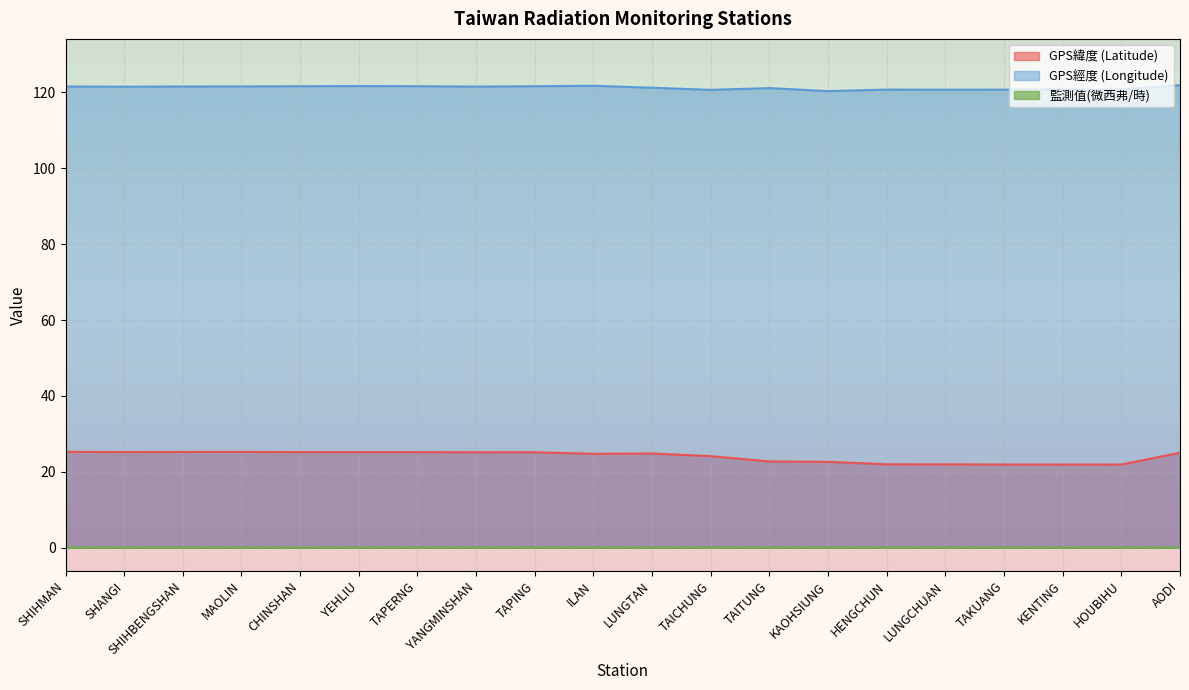

Where is the first local minimum for GPS經度 (Longitude)?

SHANGI